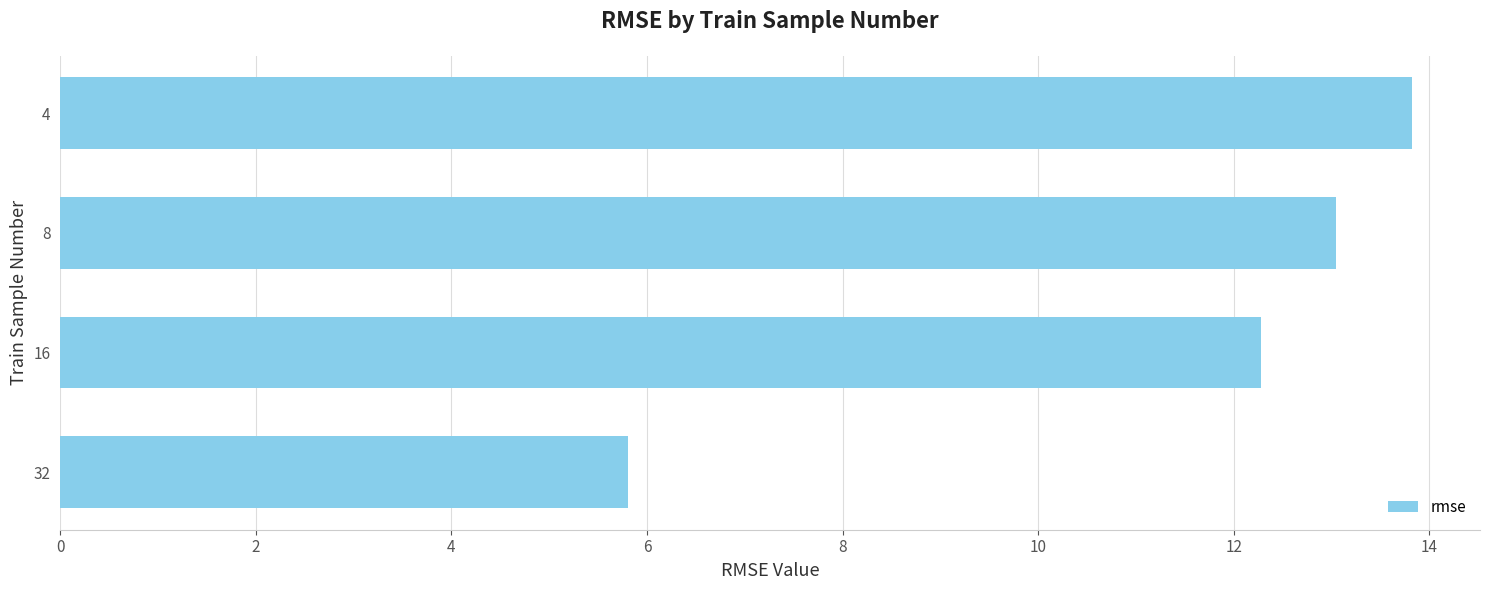

True or false: the data shows 12.3 at 16.

True